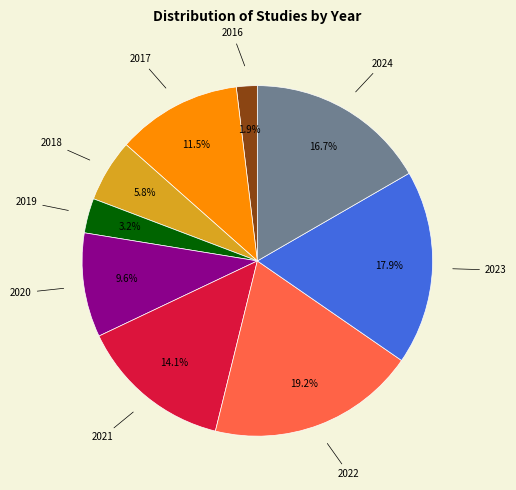

Is there any slice that represents more than half of the pie?

No